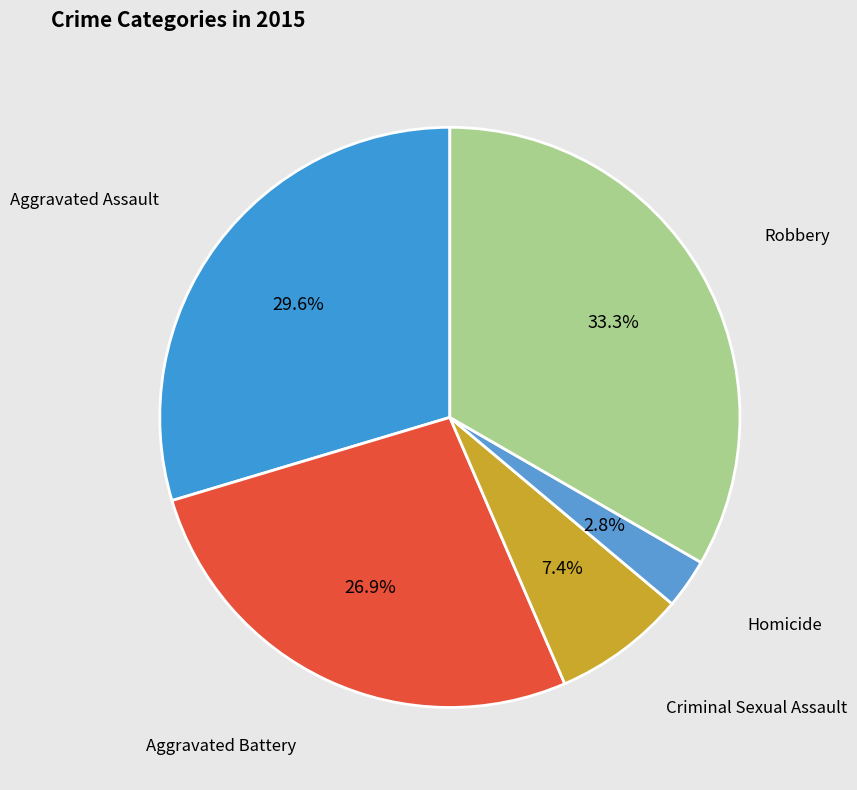

What is the smallest slice in the pie chart?

Homicide